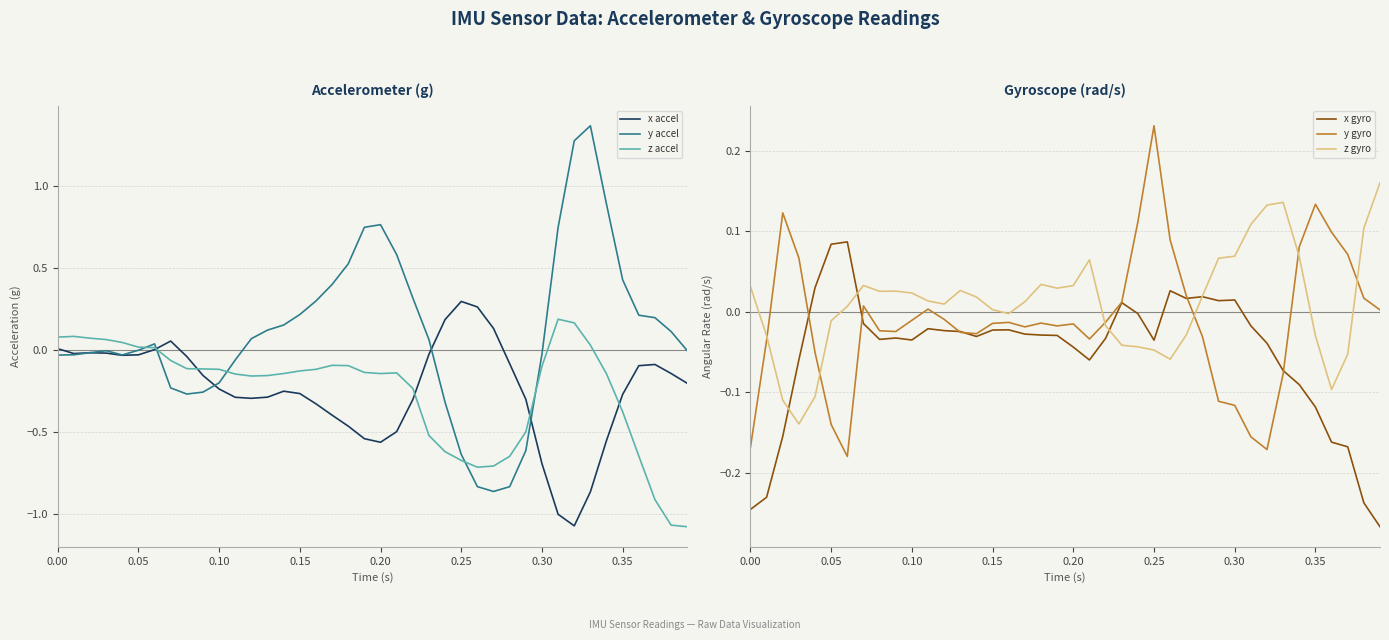

Is it true that x accel equals 0.3 at 0.25?

True